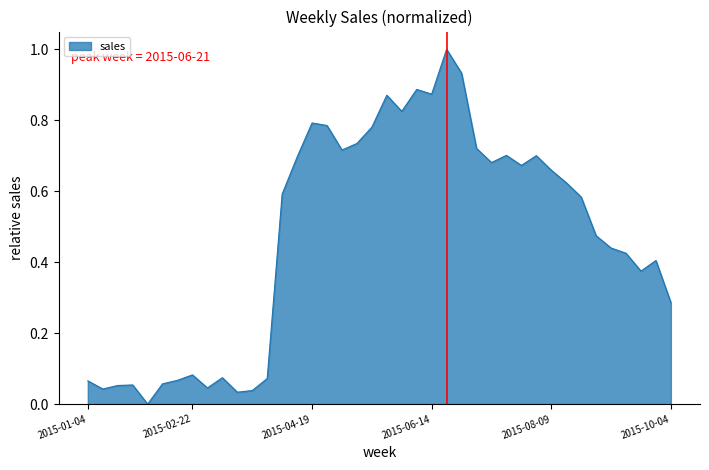

Count the number of categories in the chart.

40